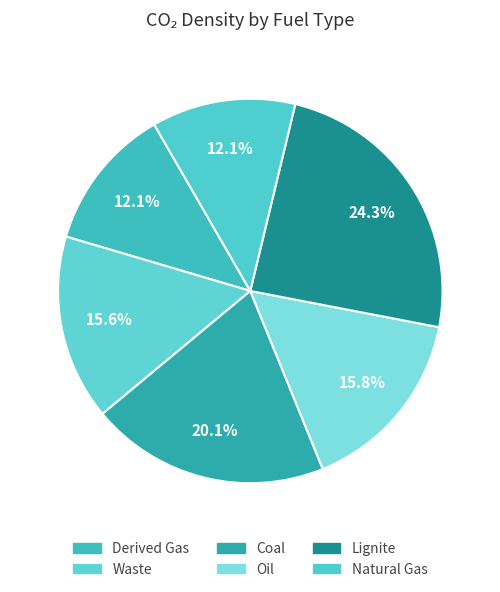

Count the number of slices in the pie.

6